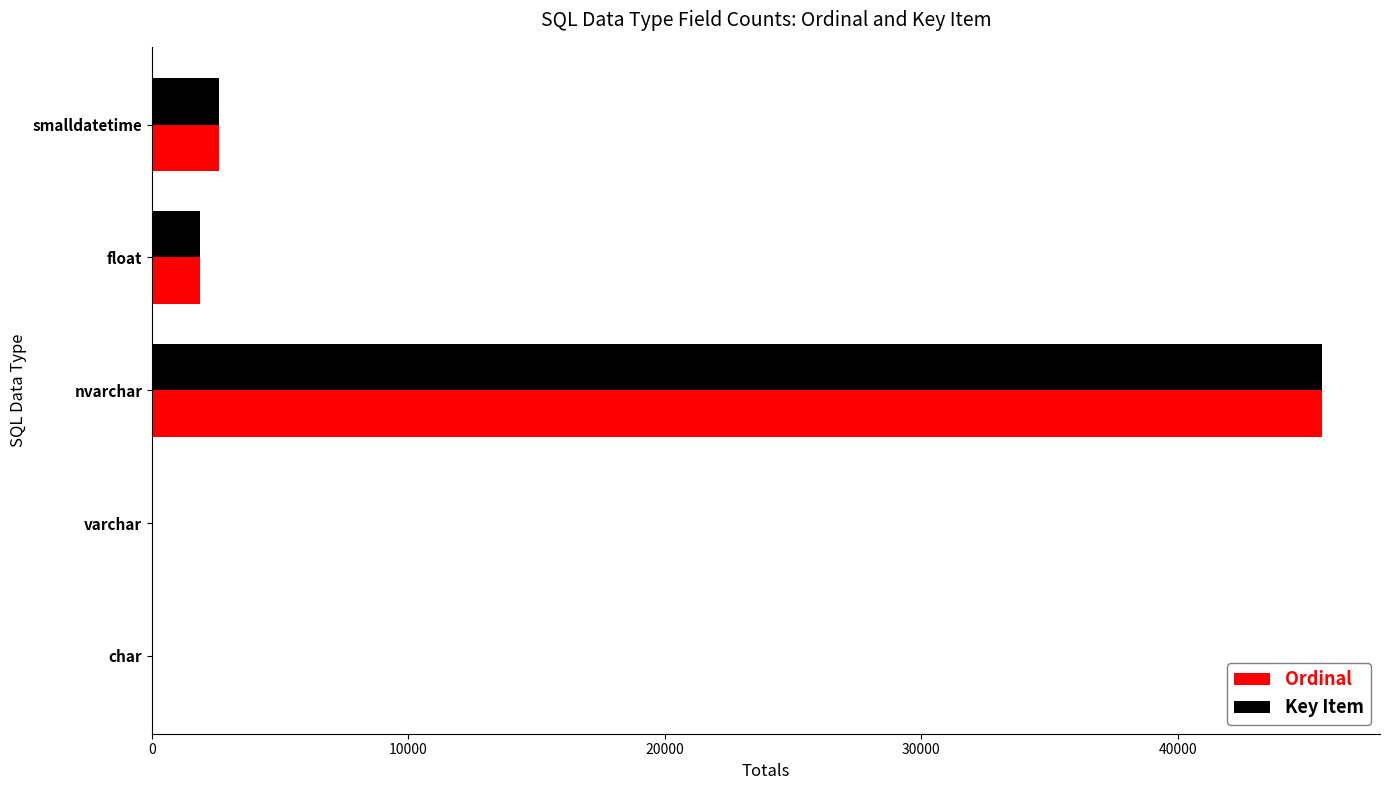

Which category has the highest value in the Ordinal series?

nvarchar